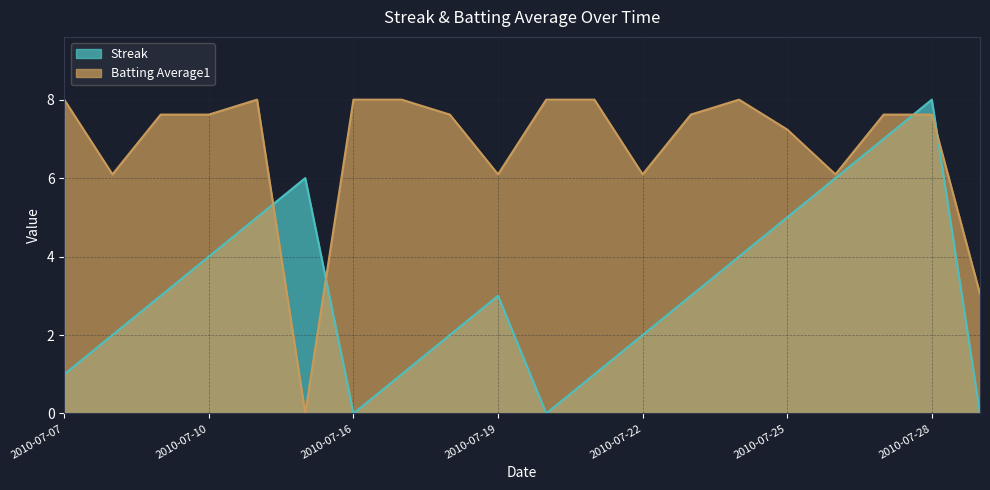

At which category does Batting Average1 reach its first local peak?

2010-07-11